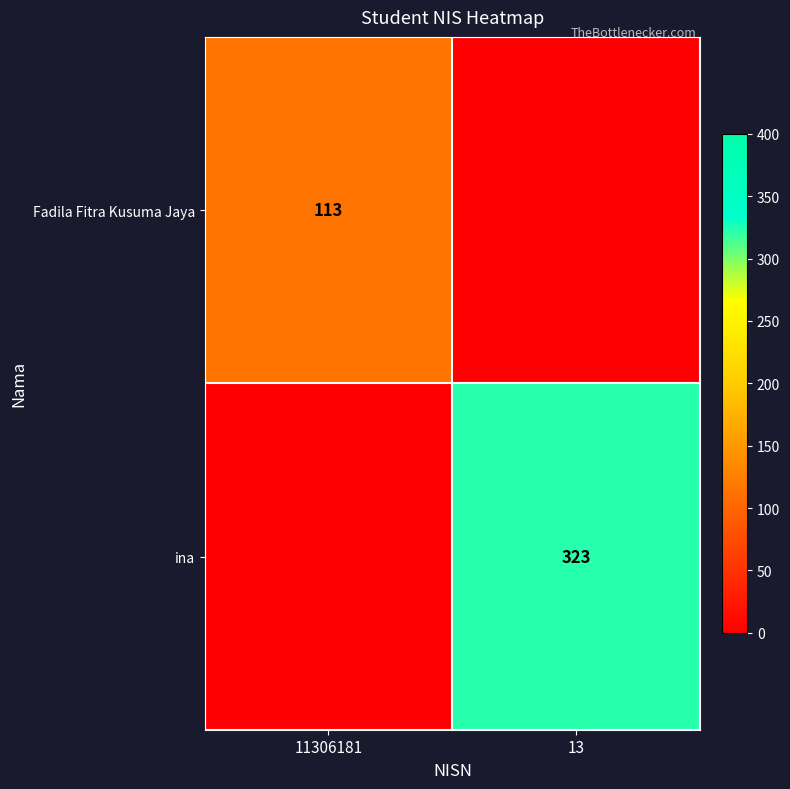

The Fadila Fitra Kusuma Jaya series shows 113 at 11306181. True or false?

True